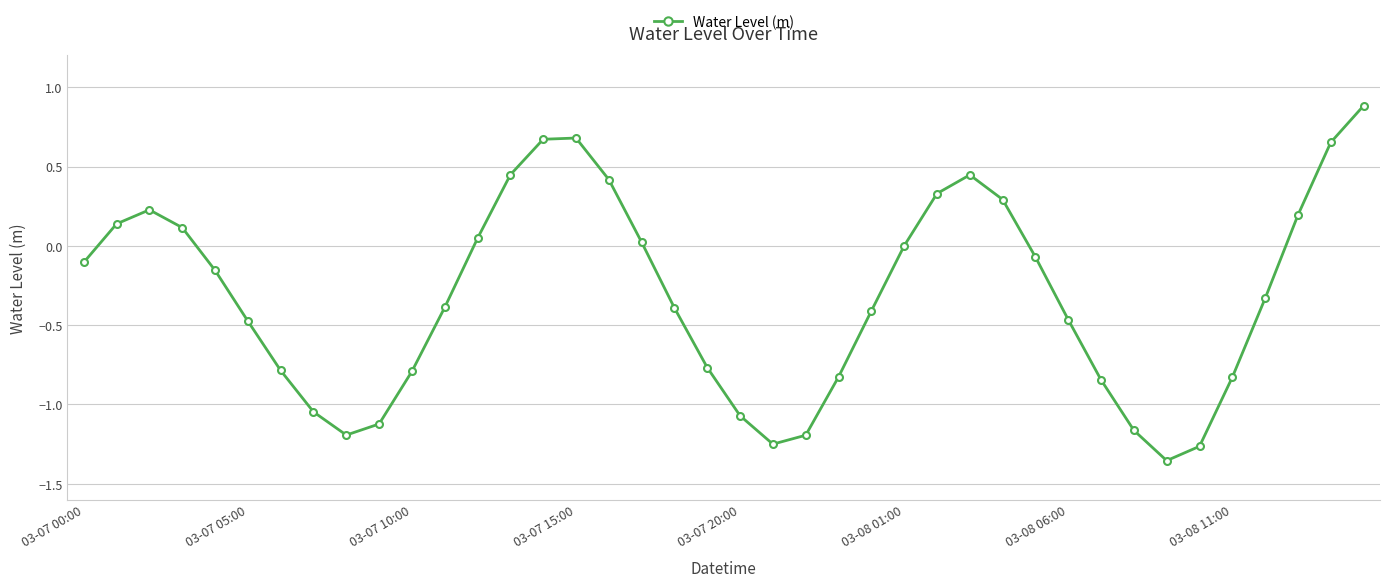

What is the greatest value displayed?

0.9